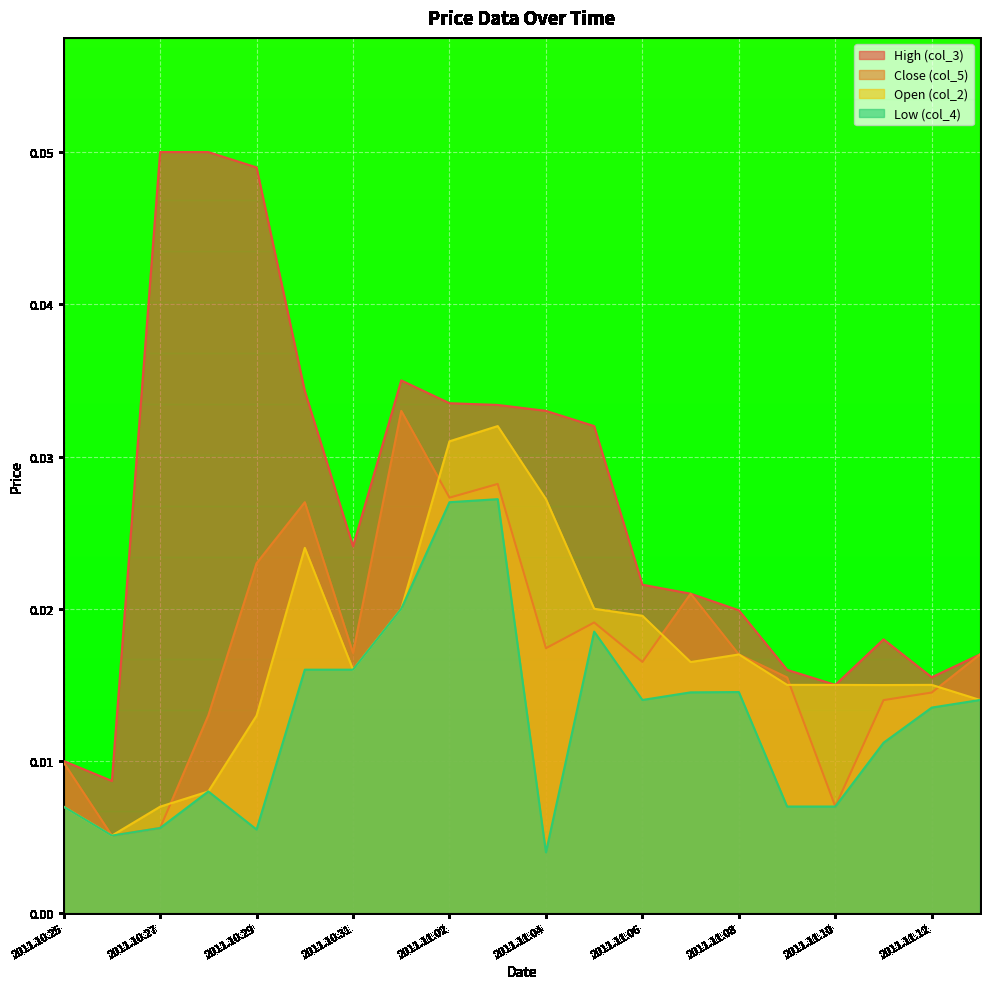

At 2011.10.29, list the series in order from smallest to largest.

Low (col_4), Open (col_2), Close (col_5), High (col_3)